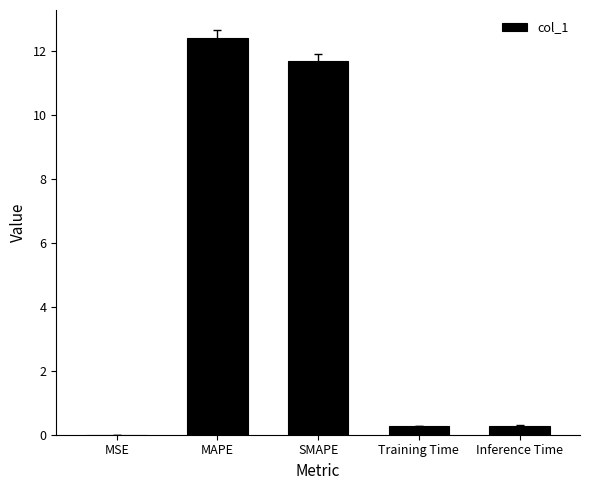

How many data points does each series have?

5